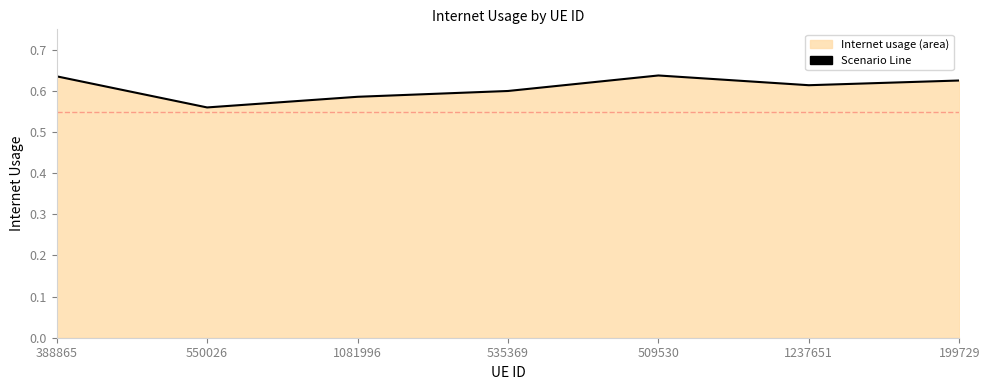

Rank the categories by value from lowest to highest.

550026, 1081996, 535369, 1237651, 199729, 388865, 509530